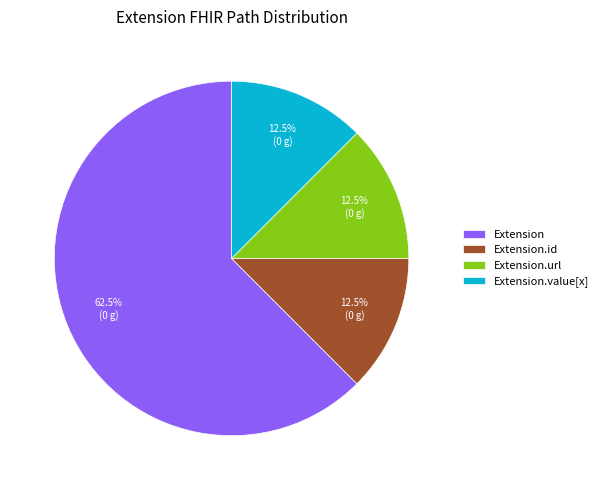

To the nearest percent, what is the average slice percentage?

25%